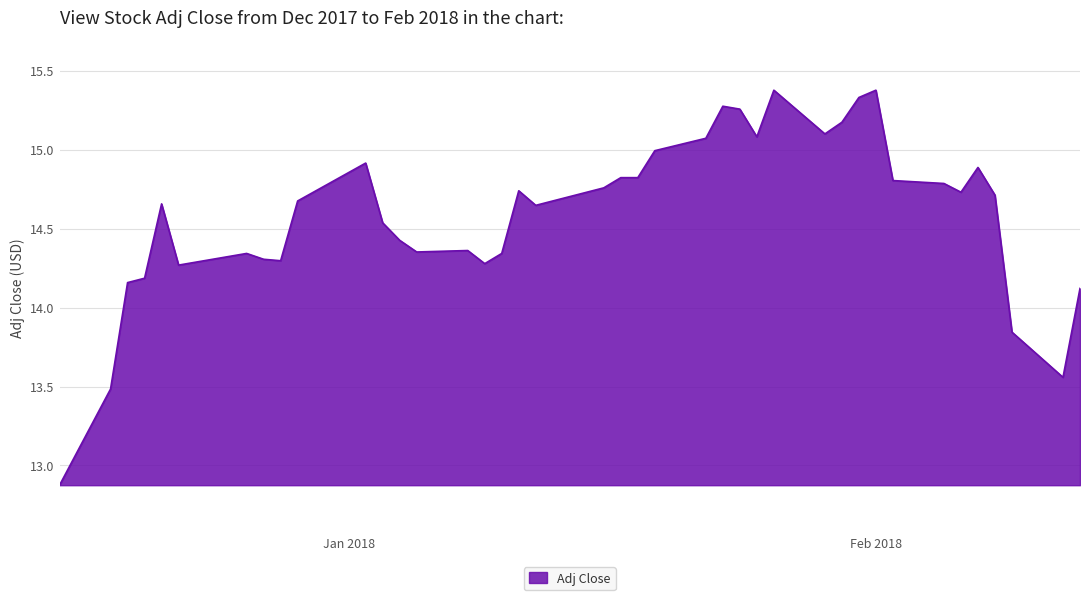

True or false: the data has more than 2 interior local peaks.

True